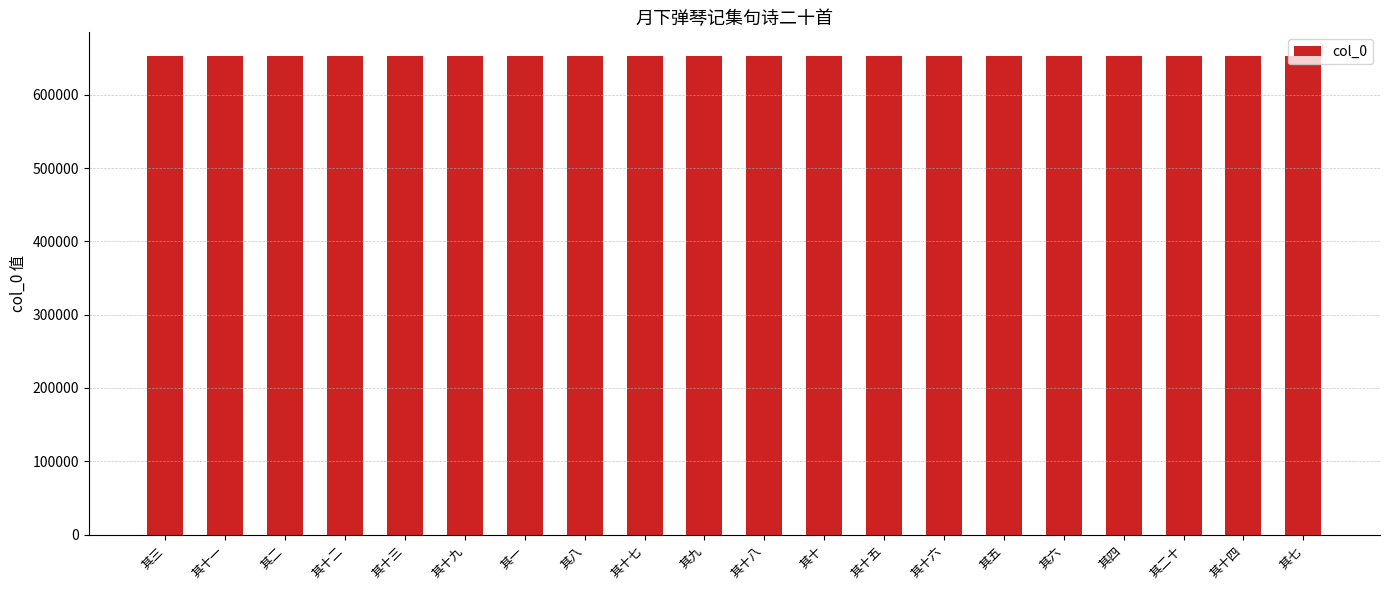

What is the difference between the maximum and second lowest values?

18